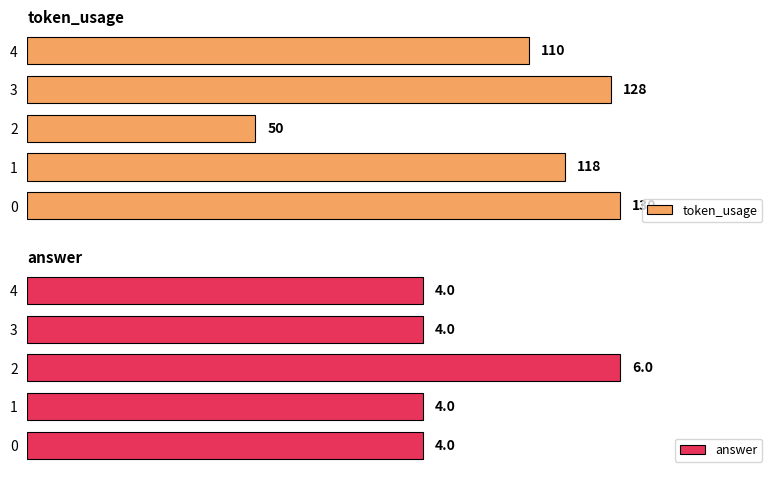

What is the difference between the maximum and minimum values in the token_usage series?

80